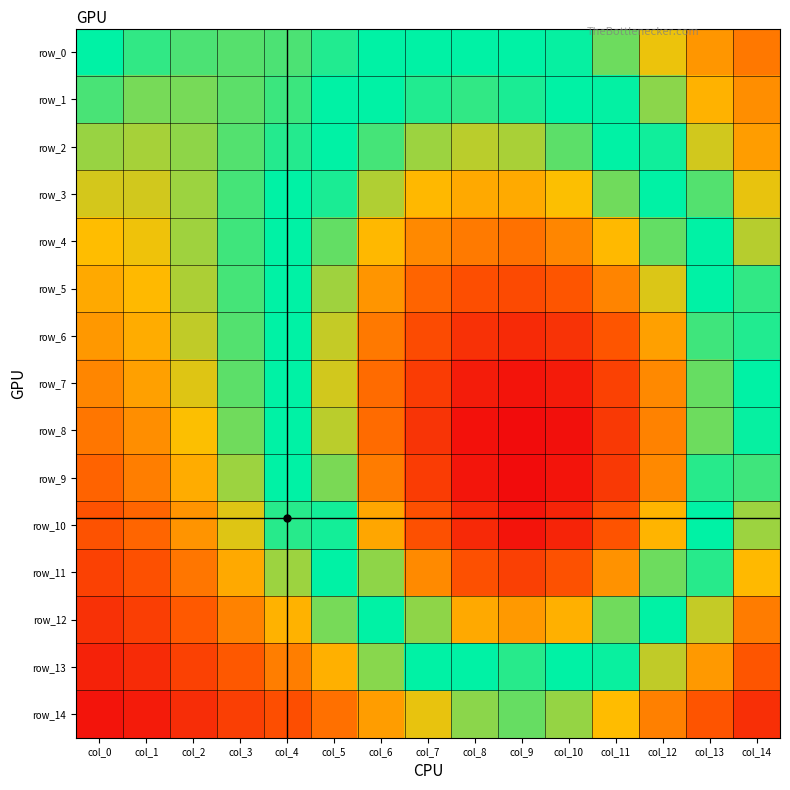

The row_5 series shows 0.7 at col_0. True or false?

True